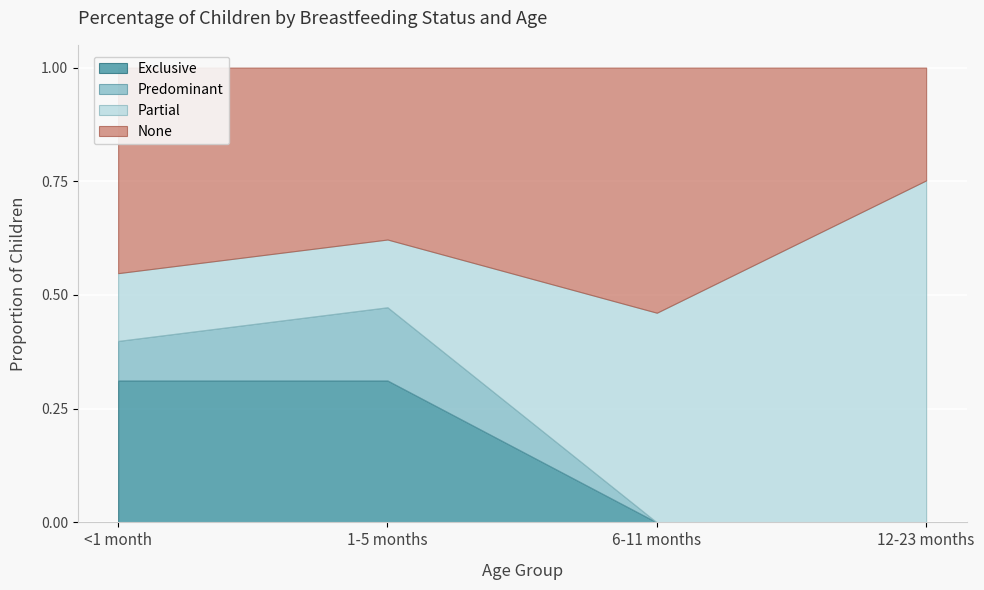

What is the total value across all series at 12-23 months?

1.0